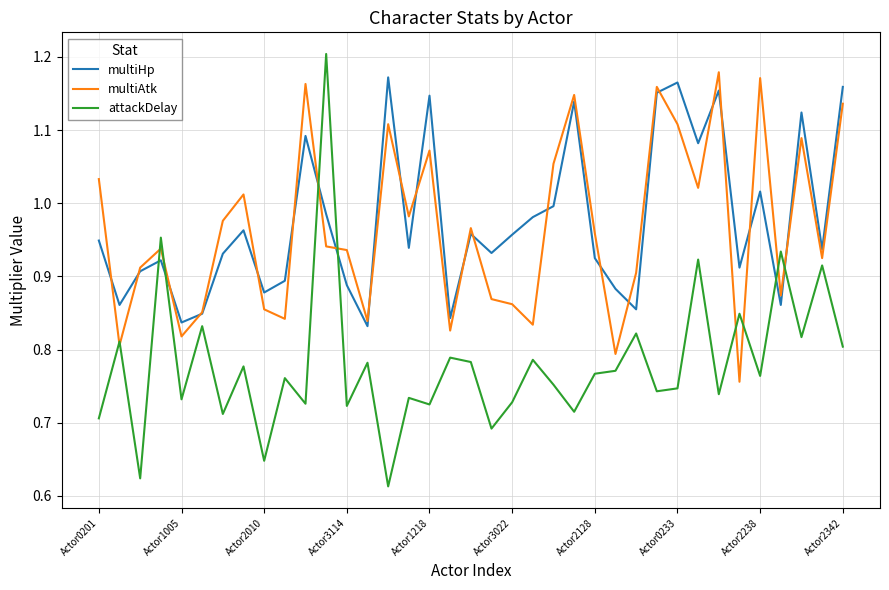

Which series has the widest spread of values?

attackDelay